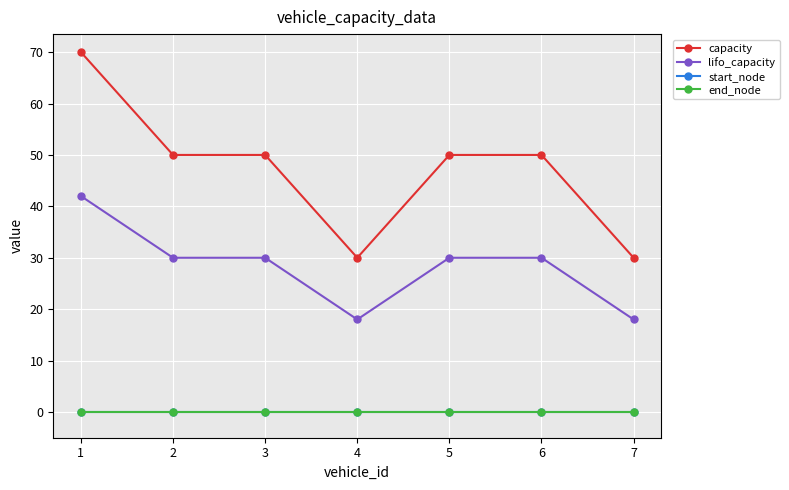

Which series has the widest spread of values?

capacity